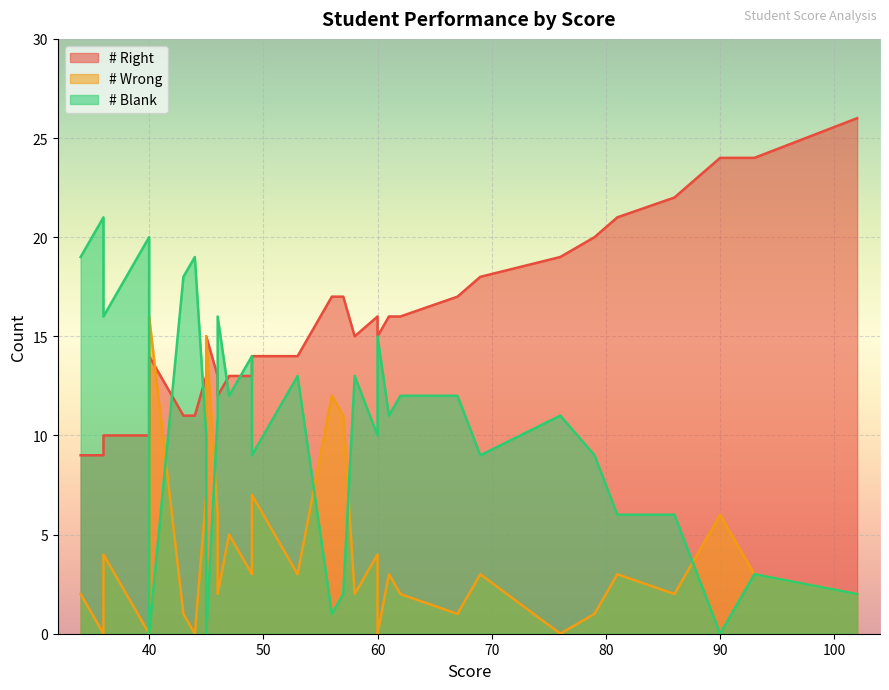

Which series has the largest total across all categories?

# Right